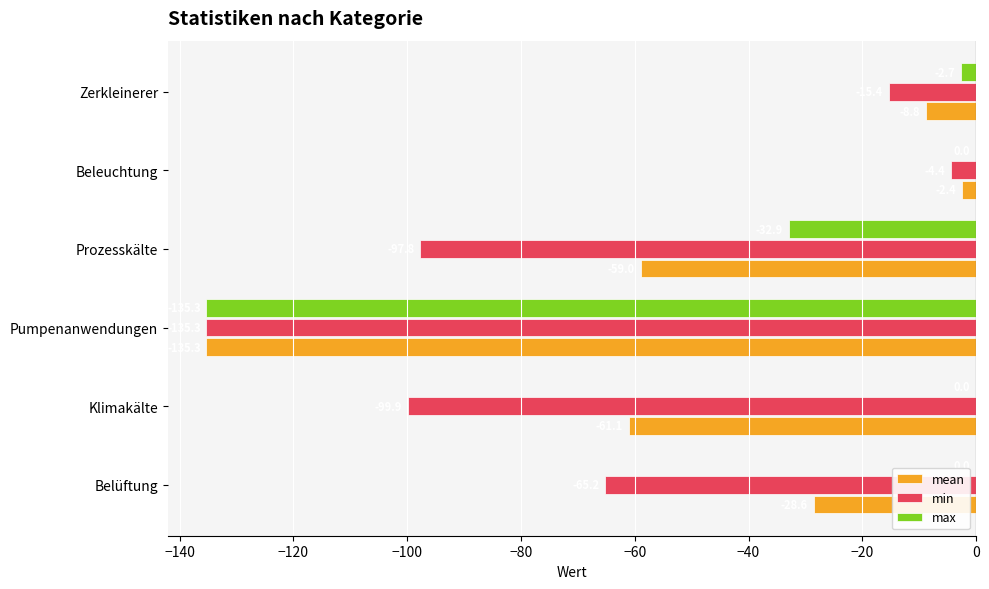

How many distinct data groups are displayed?

3